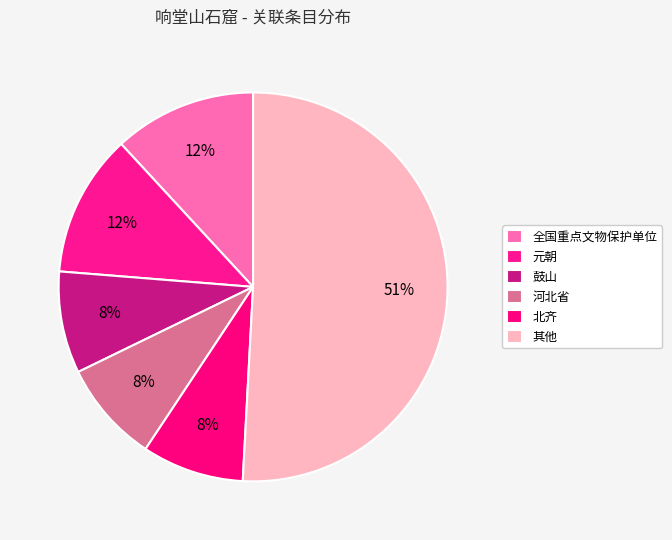

How many slices are in this pie chart?

6